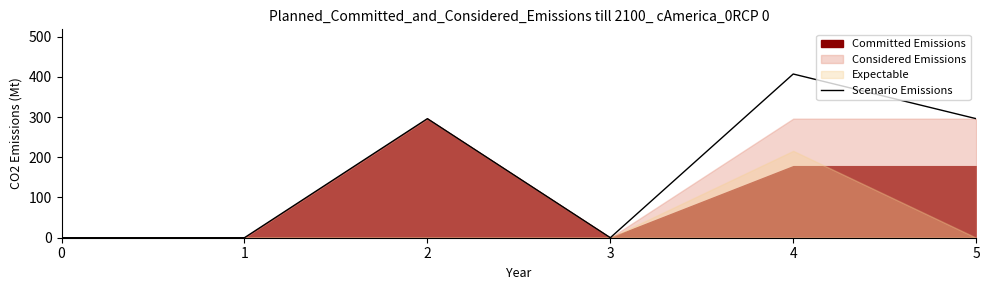

Reading right to left, extract all data points from this chart.

295.9	406.9	0.0	295.9	0.0	0.0